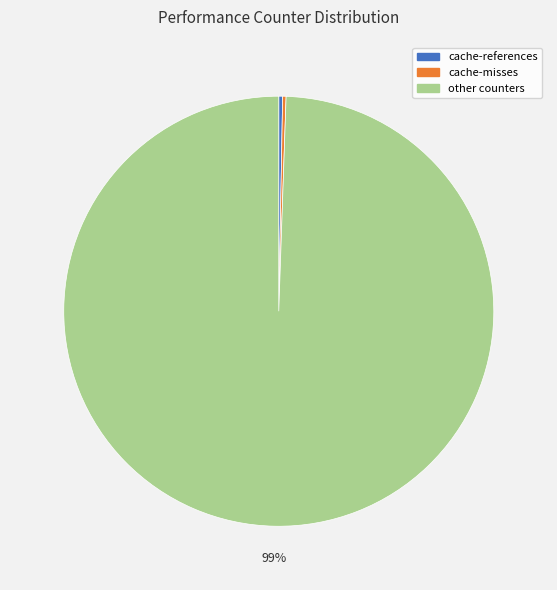

To the nearest percent, what is the average slice percentage?

33%